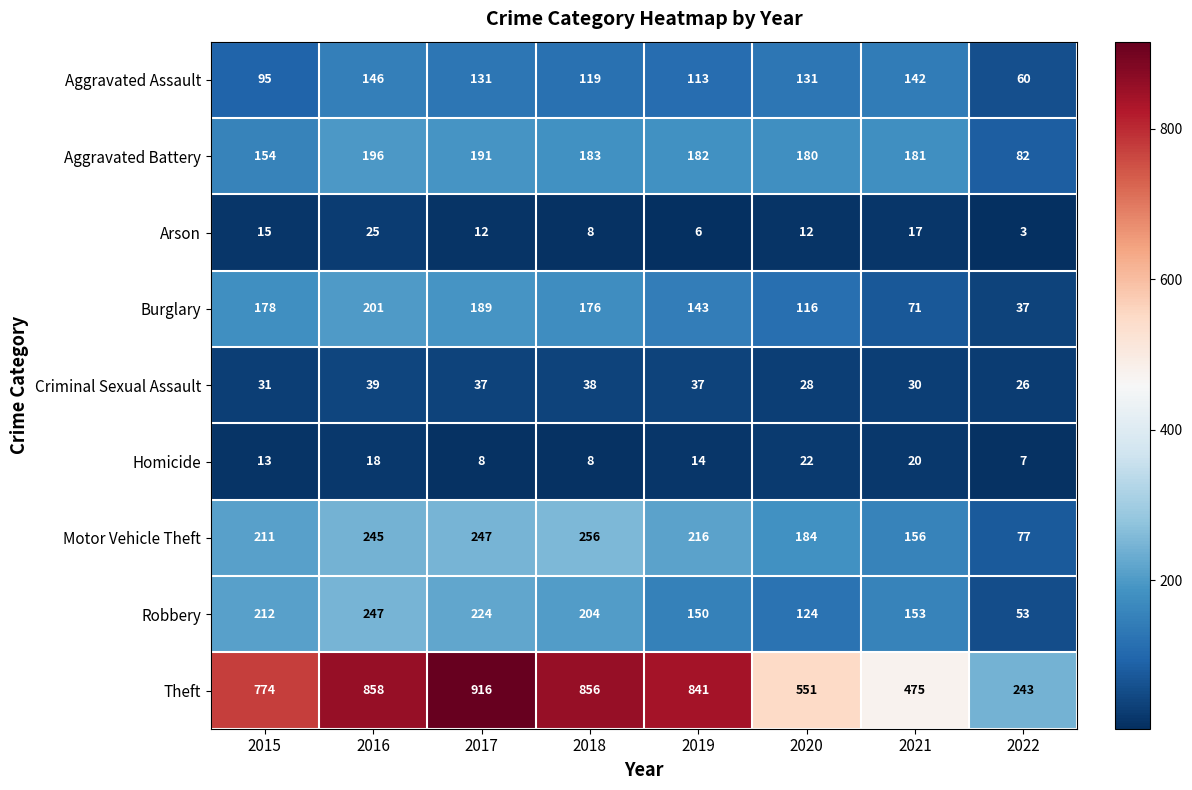

How many data points does each series have?

8